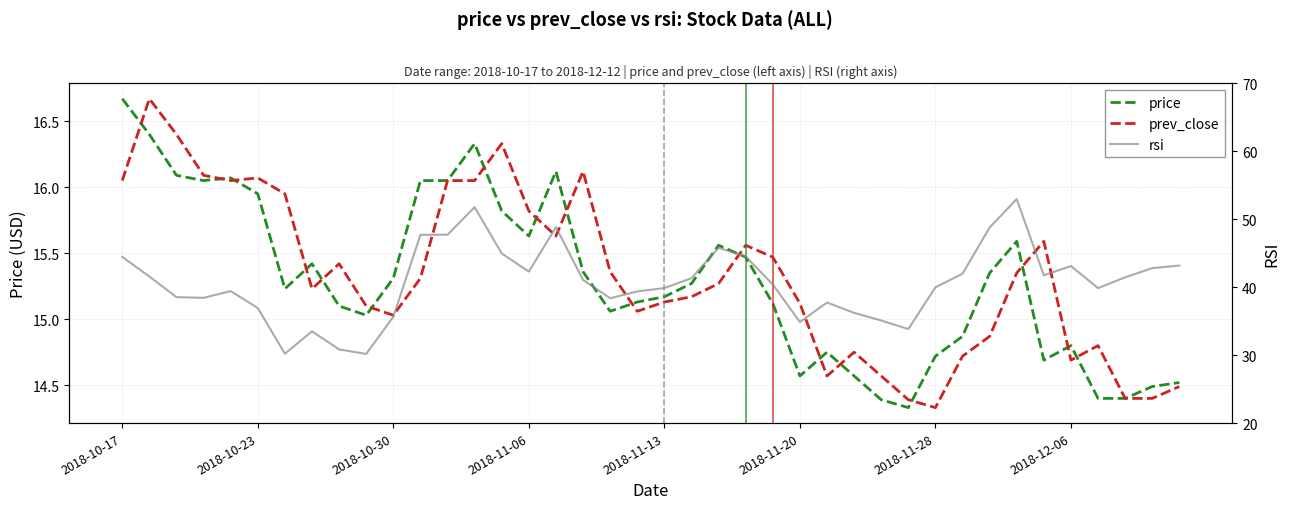

What is the minimum value shown in the chart?

14.3